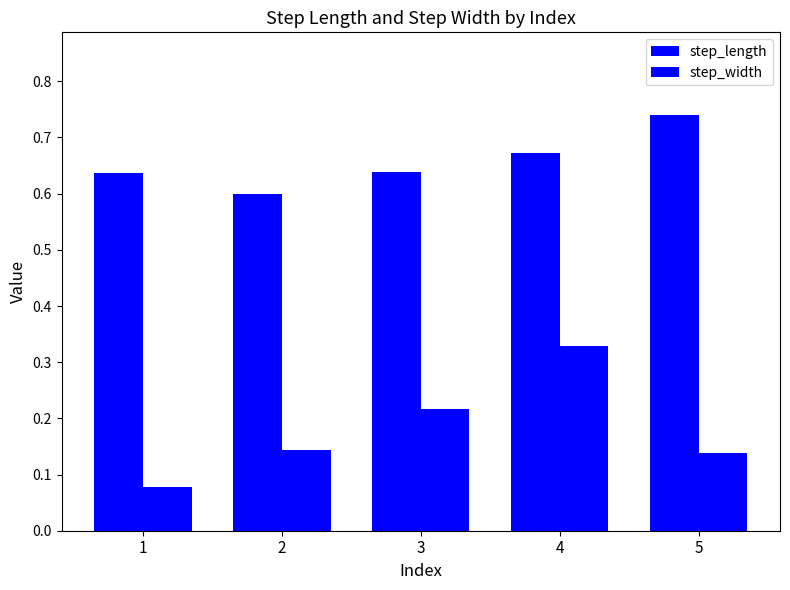

Reading left to right, what are all the values shown in this chart?

step_length: 0.6	0.6	0.6	0.7	0.7
step_width: 0.1	0.1	0.2	0.3	0.1